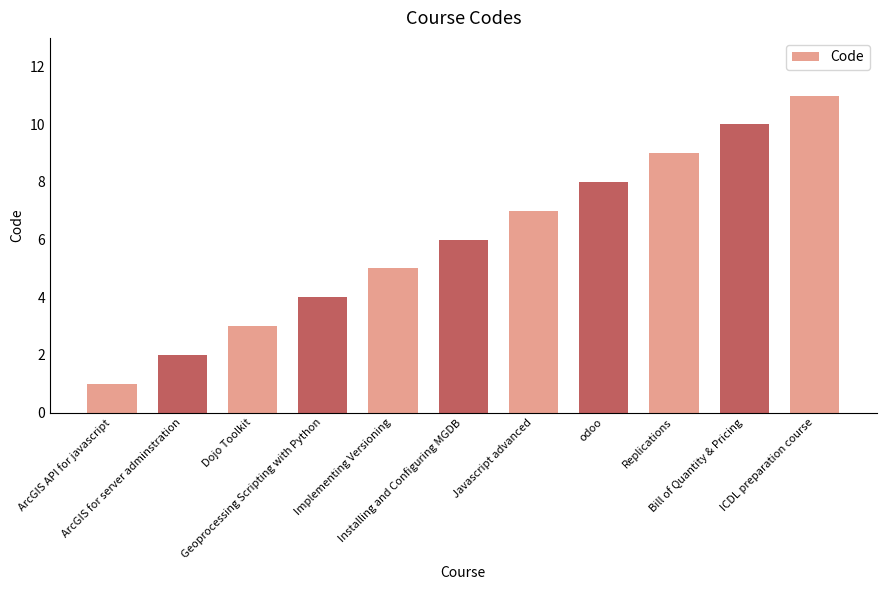

What is the greatest value displayed?

11